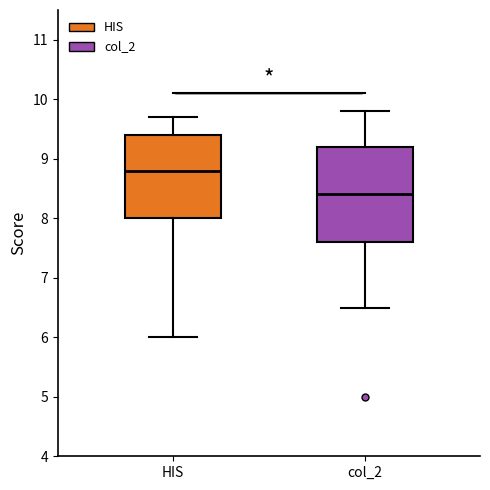

Reading left to right, read every box against the y-axis: the position of its median line, the range the box covers, and the ends of its whiskers. The values are not printed on the chart, so give them approximately, as read against the axis.

HIS: median 8.8, box 8.0 to 9.4, whiskers 6.0 to 9.7
col_2: median 8.4, box 7.6 to 9.2, whiskers 6.5 to 9.8